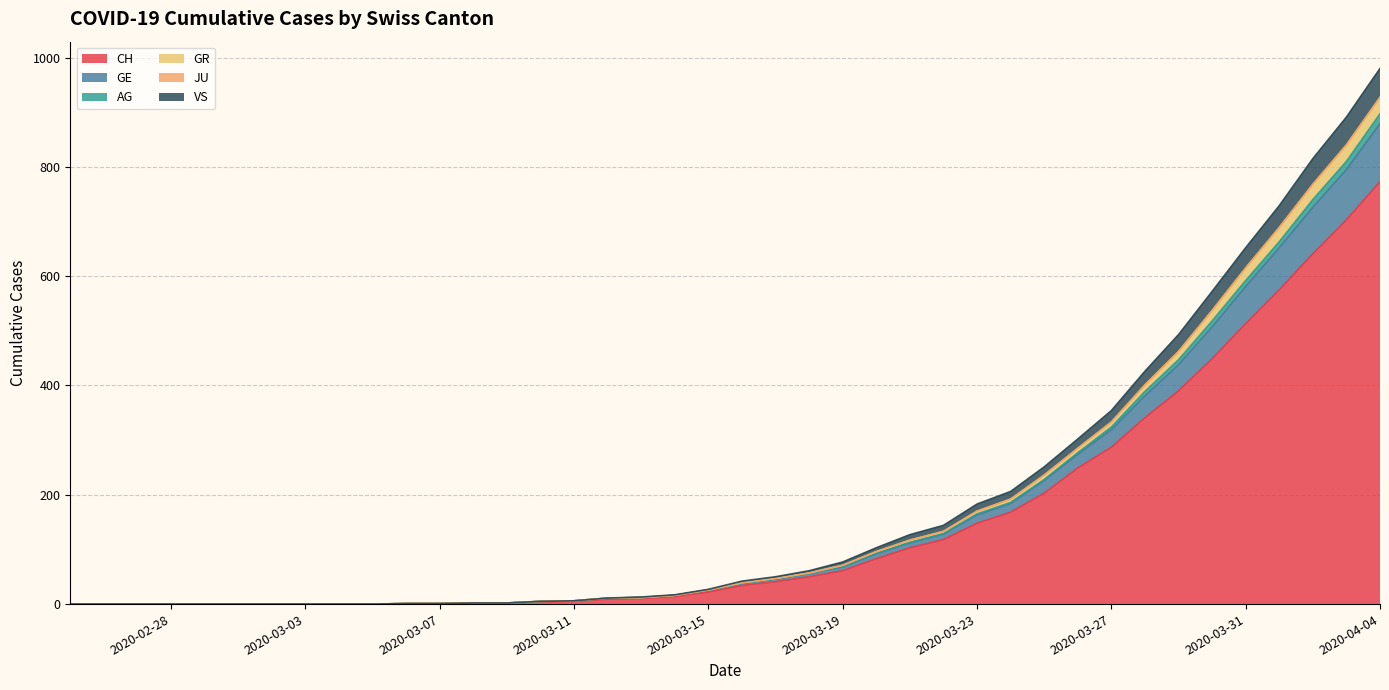

True or false: CH and AG cross at least once.

False